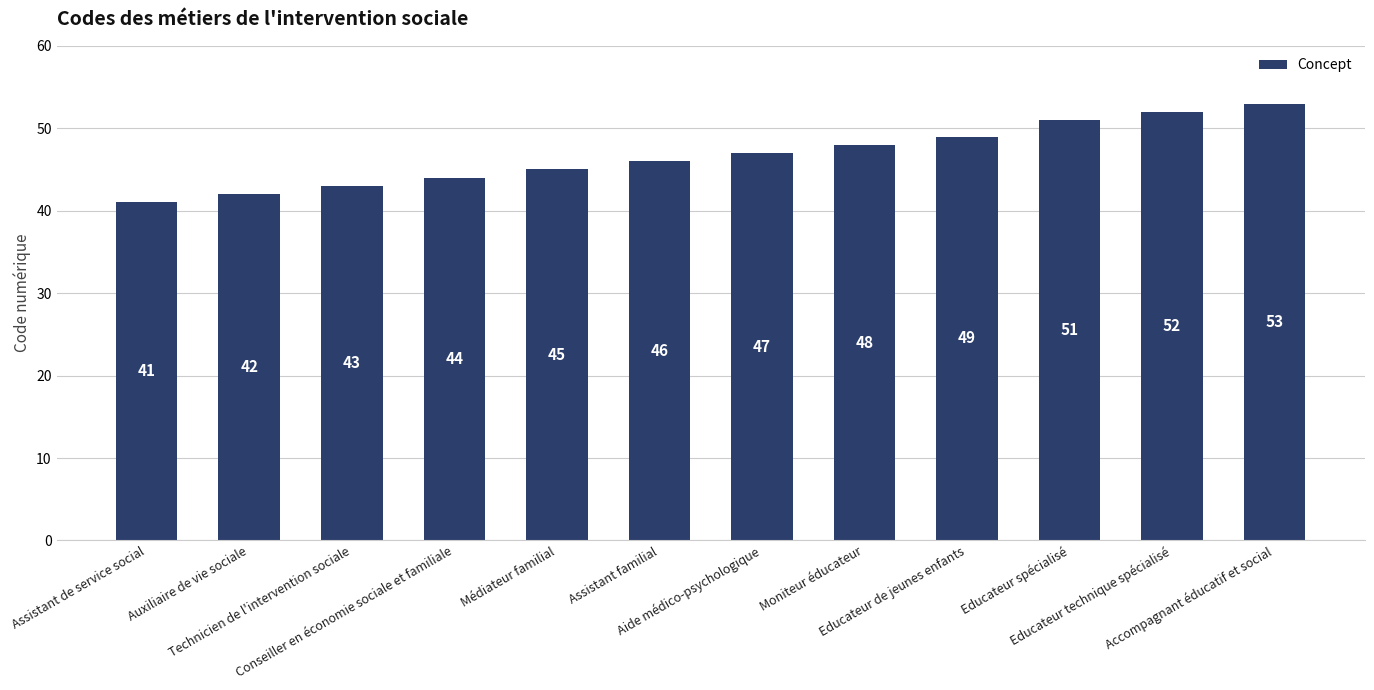

How many bars are there in total?

12